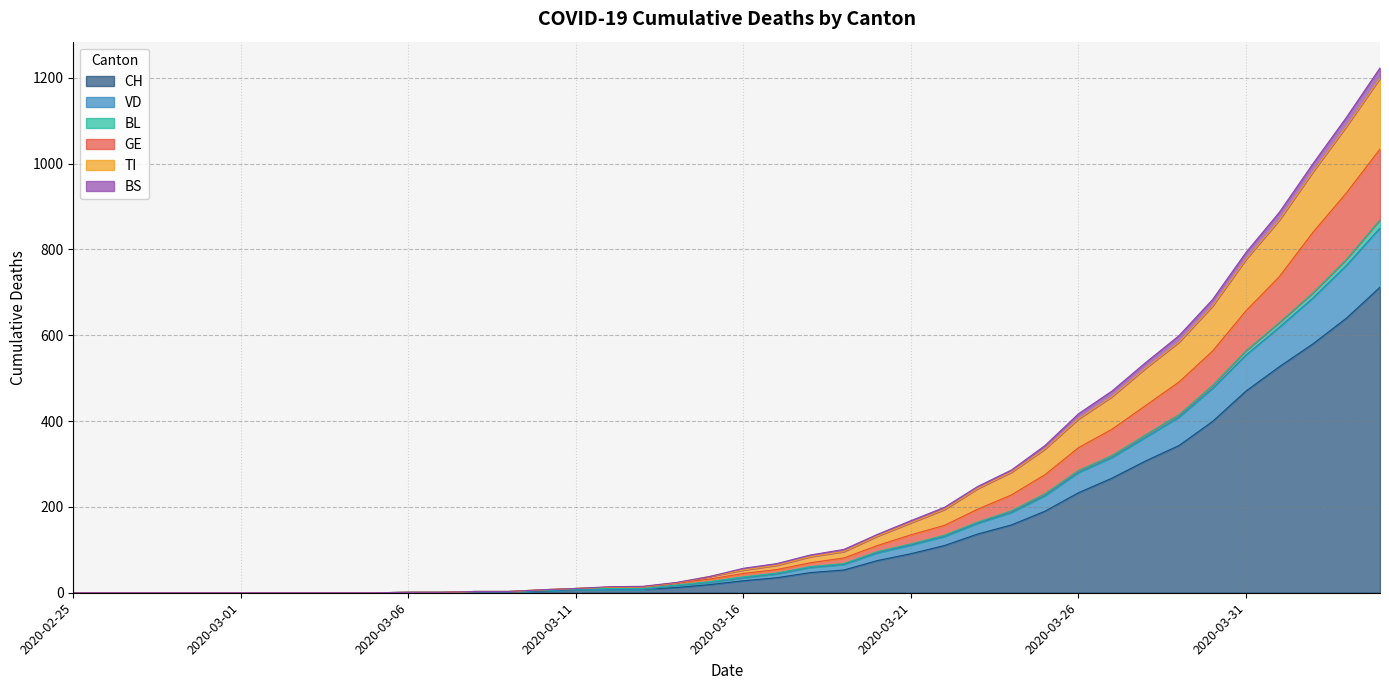

The GE series shows 47 at 2020-03-19. True or false?

False